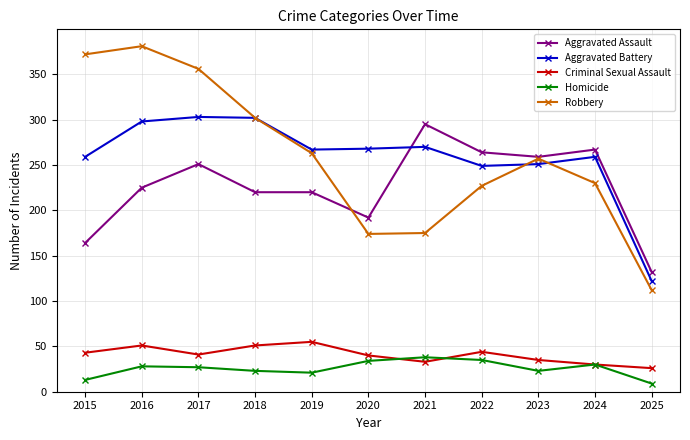

At how many categories does at least one series exceed 233?

10